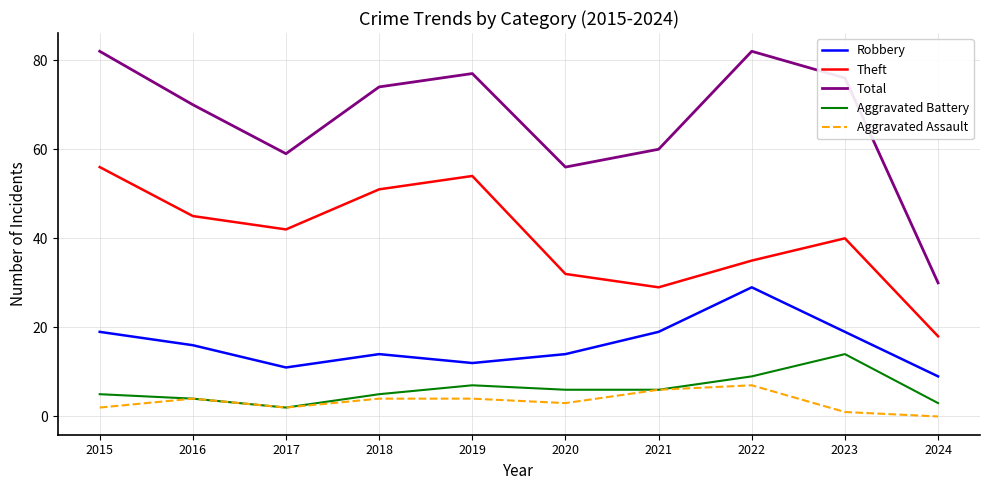

What is the spread (max minus min) of values at 2023?

75